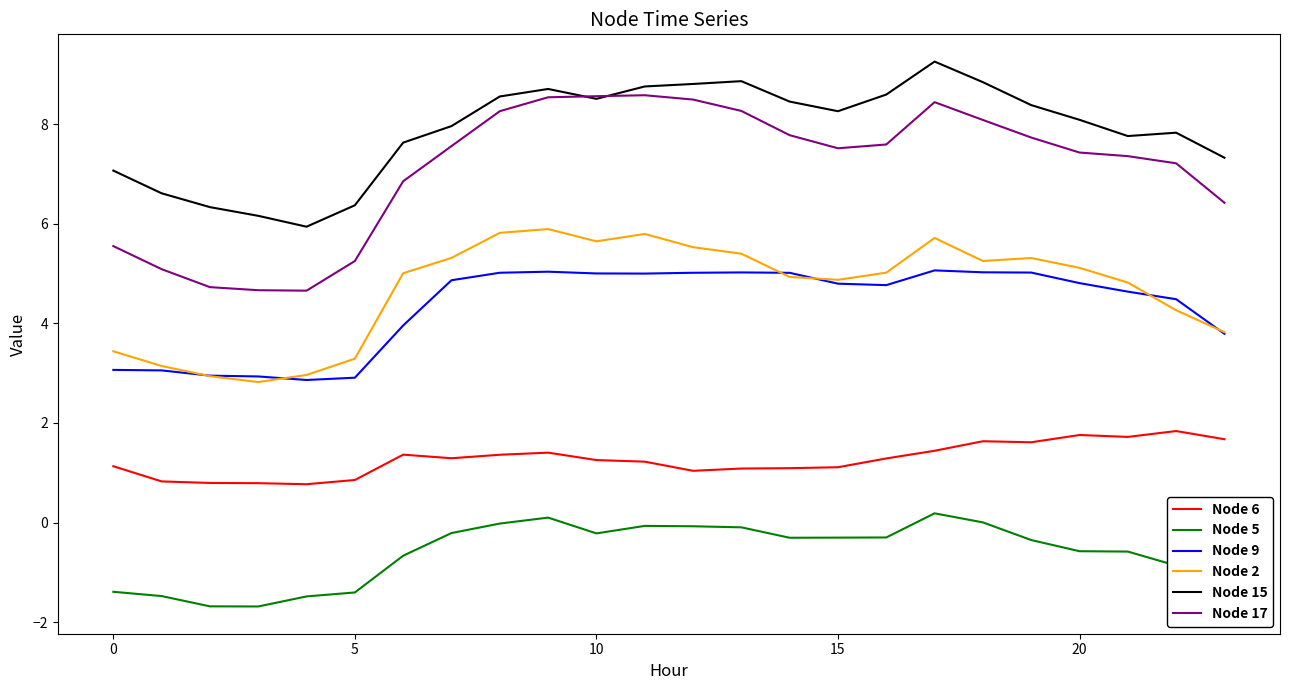

Which series has the largest range (max minus min)?

Node 17